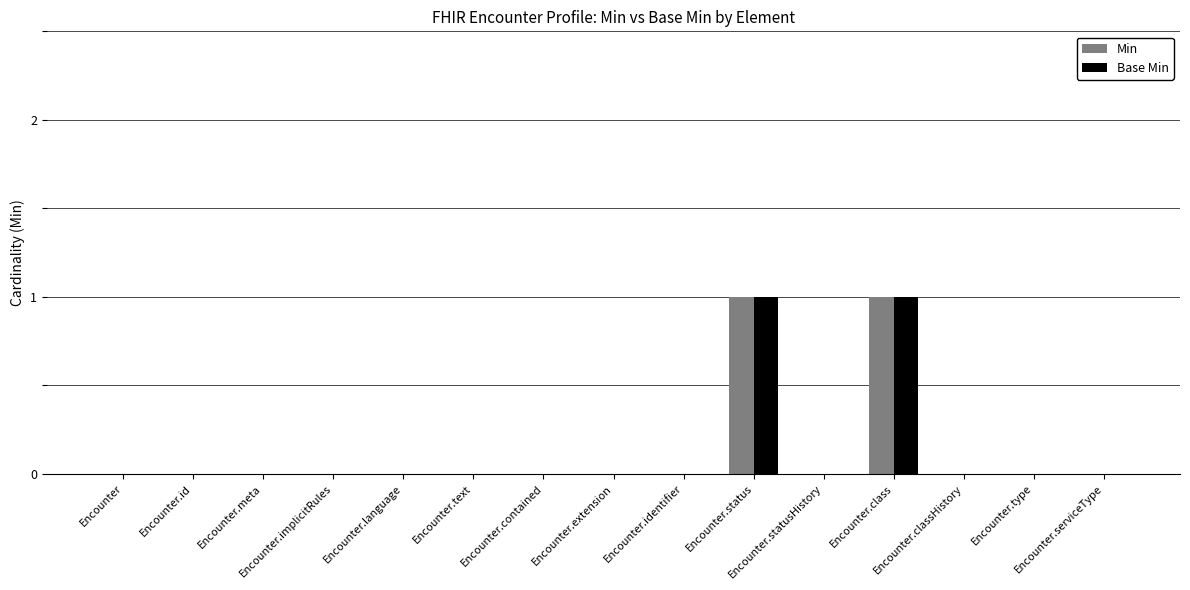

Reading left to right, what are all the values shown in this chart?

Min: 0	0	0	0	0	0	0	0	0	1	0	1	0	0	0
Base Min: 0	0	0	0	0	0	0	0	0	1	0	1	0	0	0